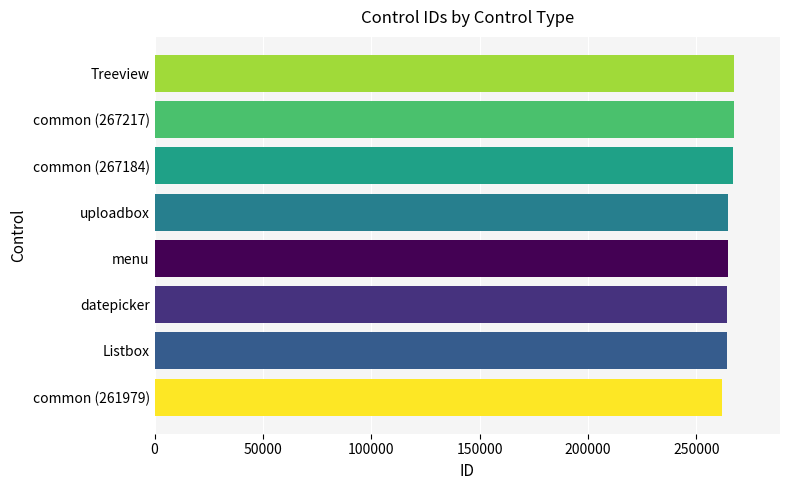

What is the maximum value shown in the chart?

267217